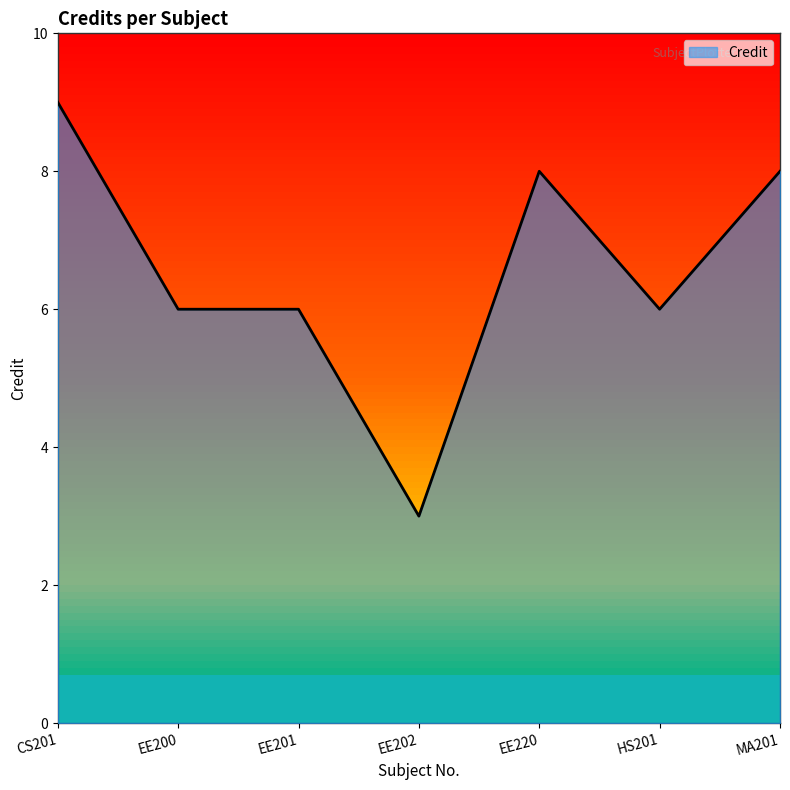

What is the sum of the values at EE200 and MA201?

14